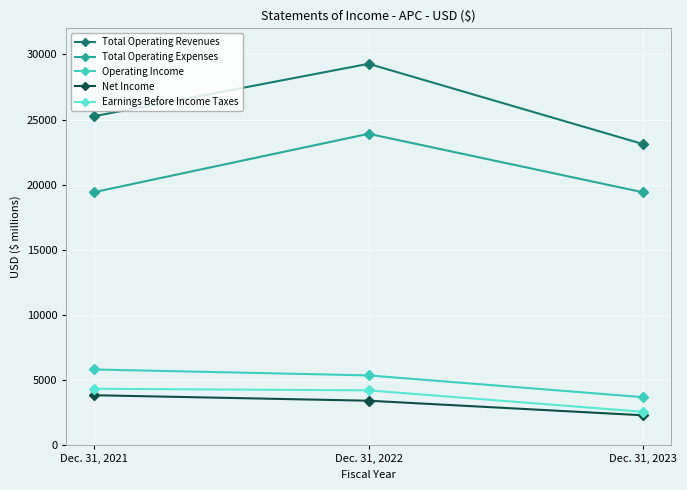

Count the Operating Income values in the range 3698 to 5826.

3